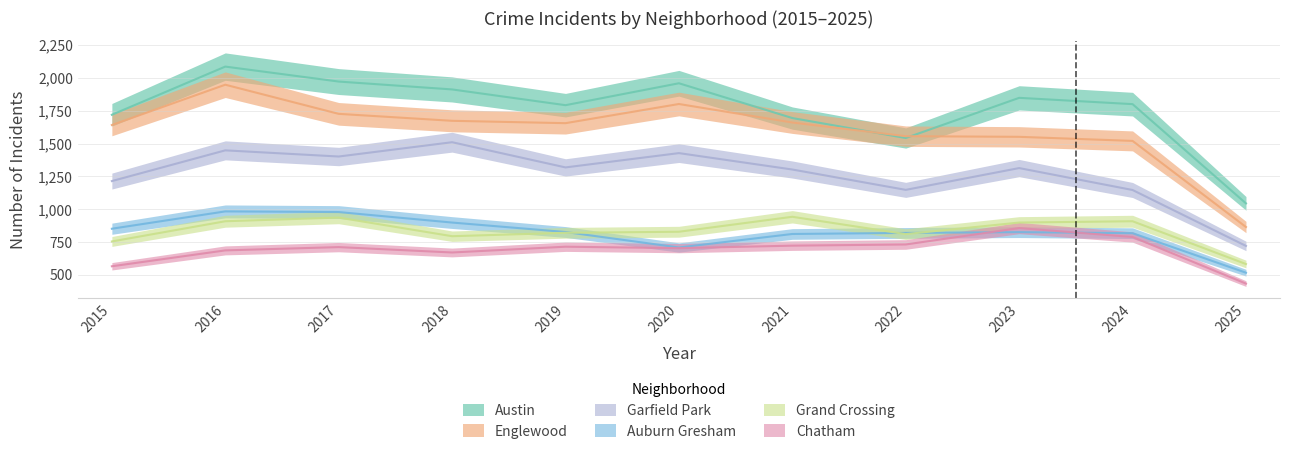

Which series has the largest total across all categories?

Austin